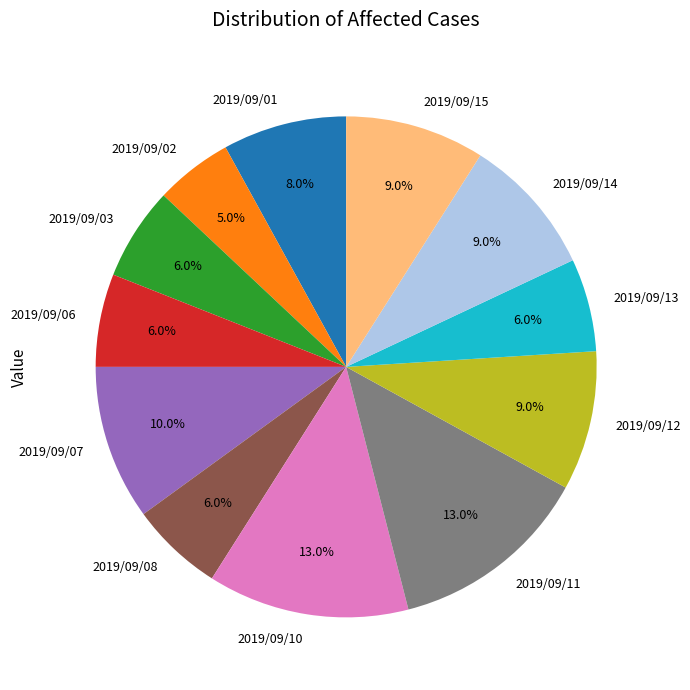

What percentage is NOT represented by 2019/09/01?

92.0%